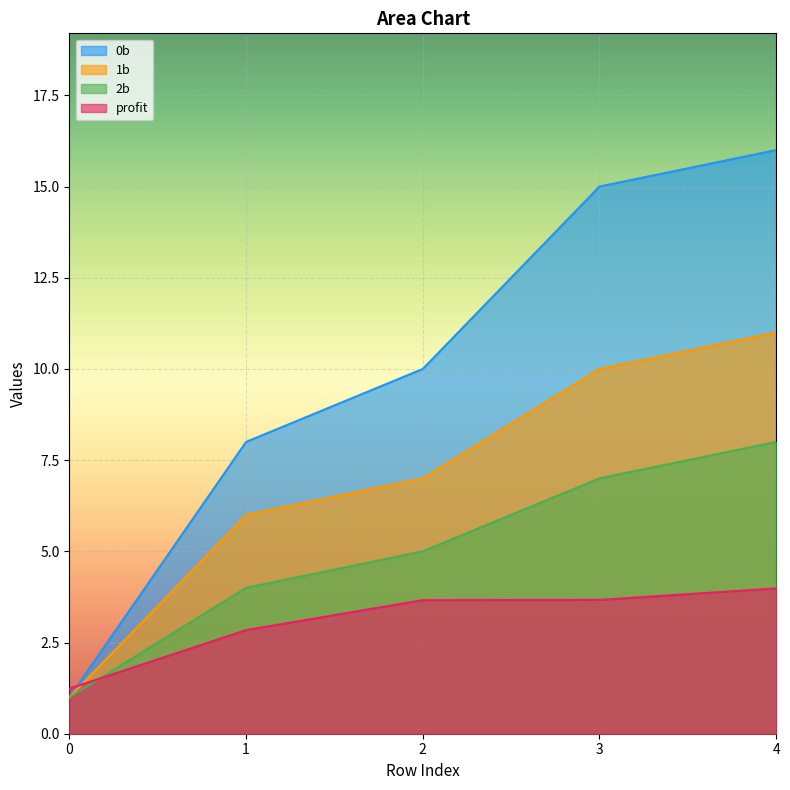

Rank the series by their maximum value, from lowest to highest.

profit, 2b, 1b, 0b